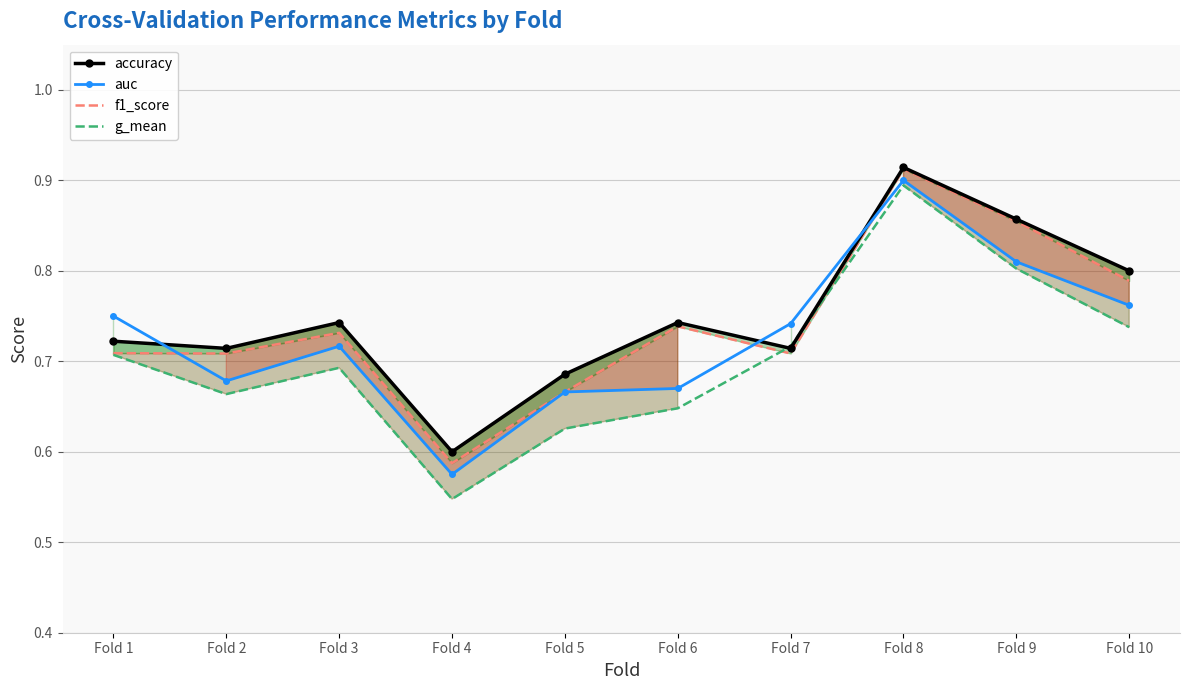

The accuracy series shows 0.7 at Fold 7. True or false?

True